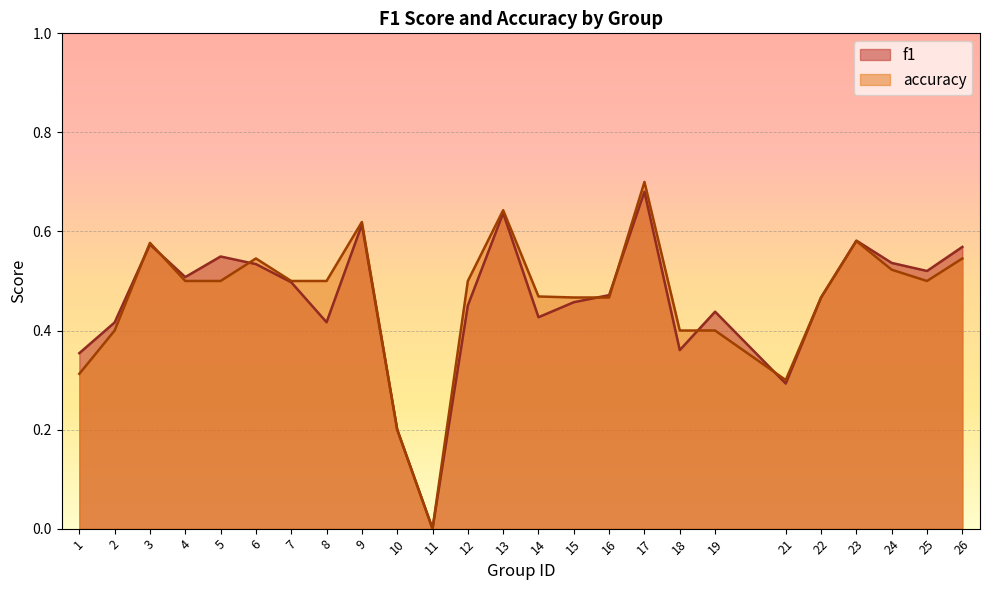

Reading right to left, transcribe all the data shown in this chart.

f1: 26=0.6	25=0.5	24=0.5	23=0.6	22=0.5	21=0.3	19=0.4	18=0.4	17=0.7	16=0.5	15=0.5	14=0.4	13=0.6	12=0.5	11=0.0	10=0.2	9=0.6	8=0.4	7=0.5	6=0.5	5=0.5	4=0.5	3=0.6	2=0.4	1=0.4
accuracy: 26=0.5	25=0.5	24=0.5	23=0.6	22=0.5	21=0.3	19=0.4	18=0.4	17=0.7	16=0.5	15=0.5	14=0.5	13=0.6	12=0.5	11=0.0	10=0.2	9=0.6	8=0.5	7=0.5	6=0.5	5=0.5	4=0.5	3=0.6	2=0.4	1=0.3